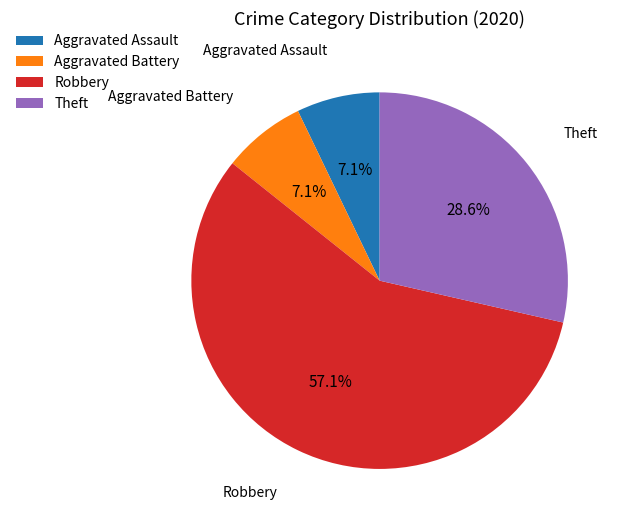

The Aggravated Battery slice represents 7% of the pie. True or false?

True